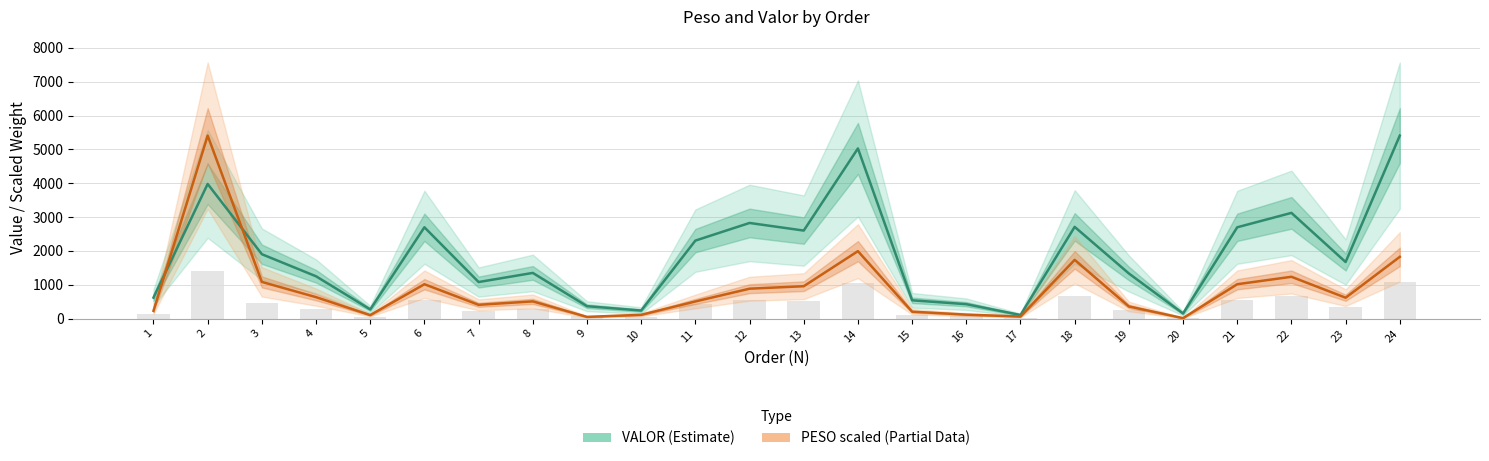

Between 12 and 8, which is larger?

12